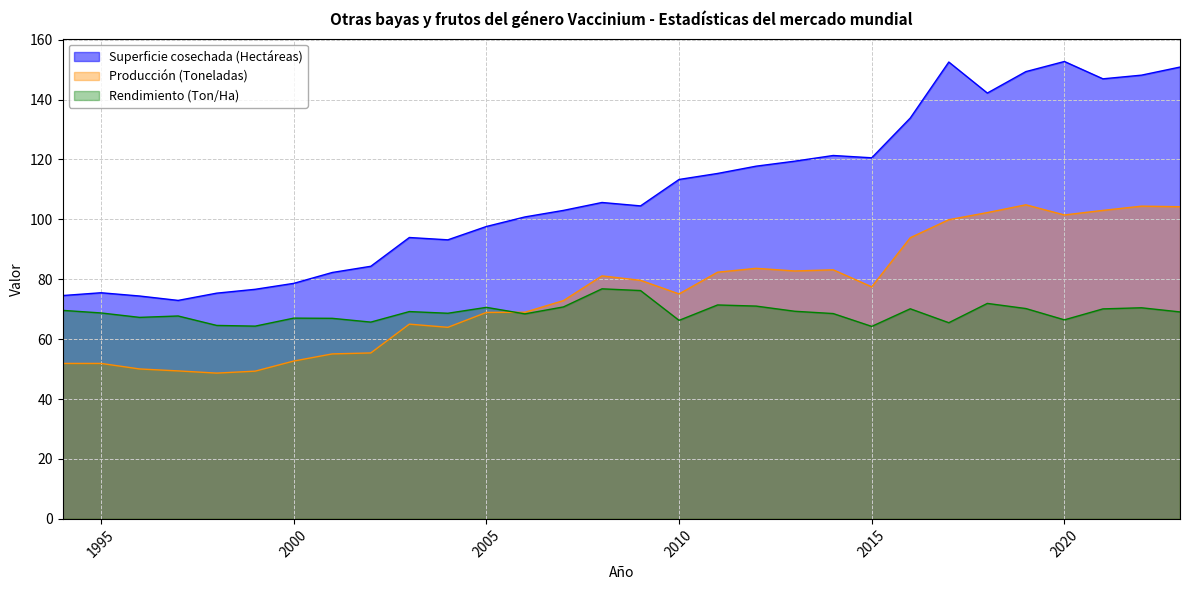

What is the difference between the highest and lowest values at 2017?

87.0